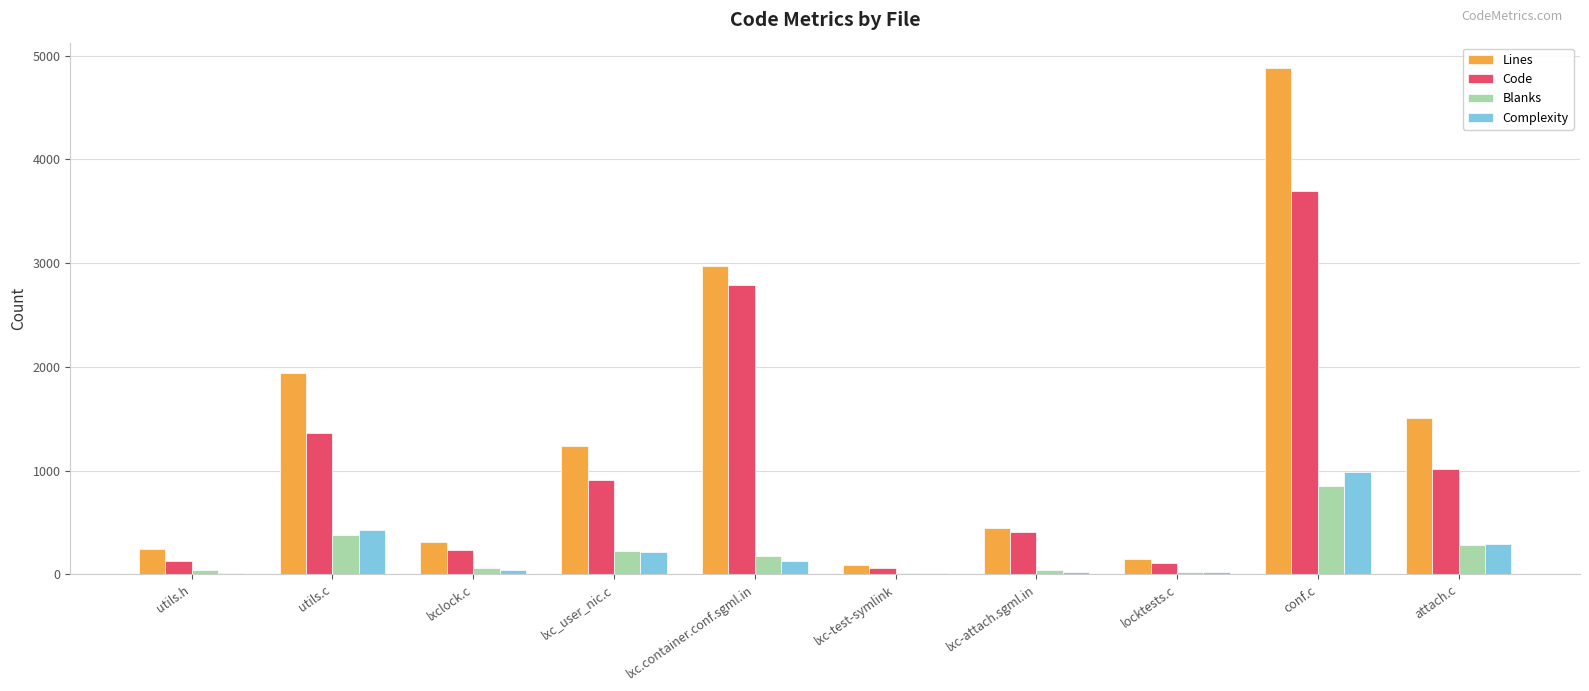

The value of Lines at locktests.c is 153. True or false?

True